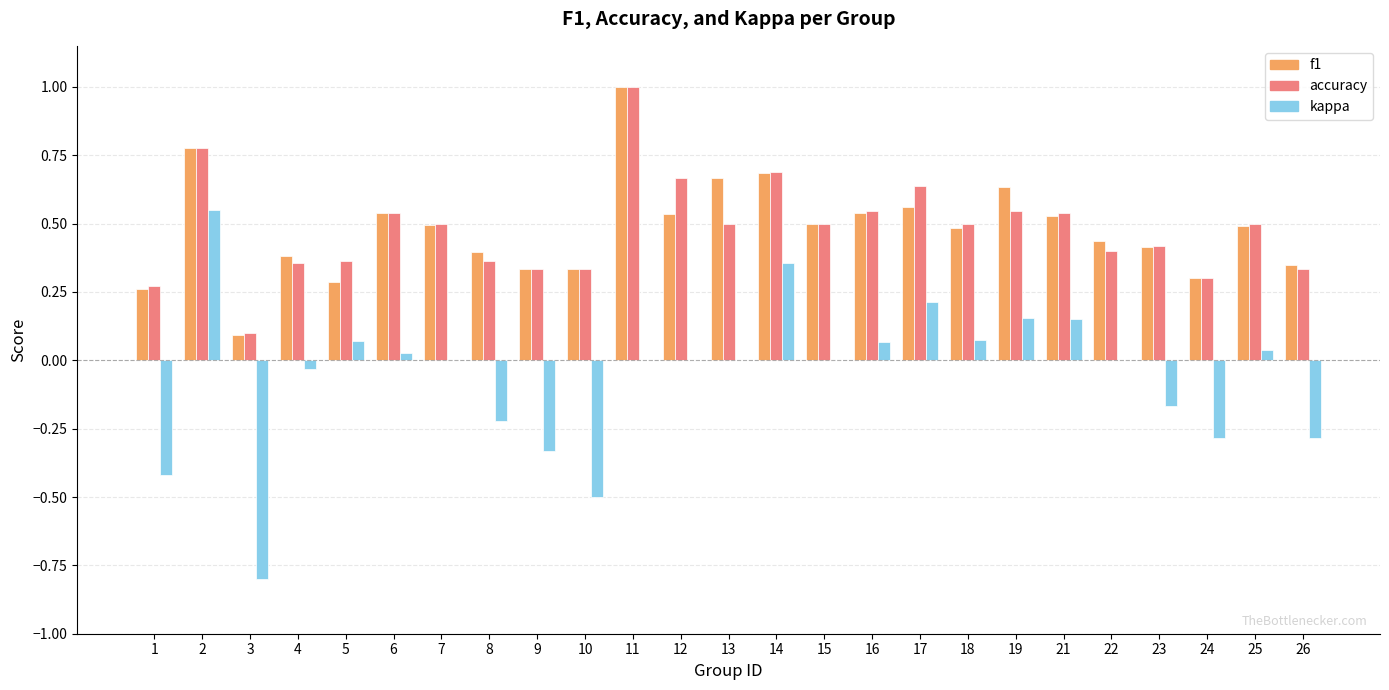

What is the sum of all f1 values?

12.0